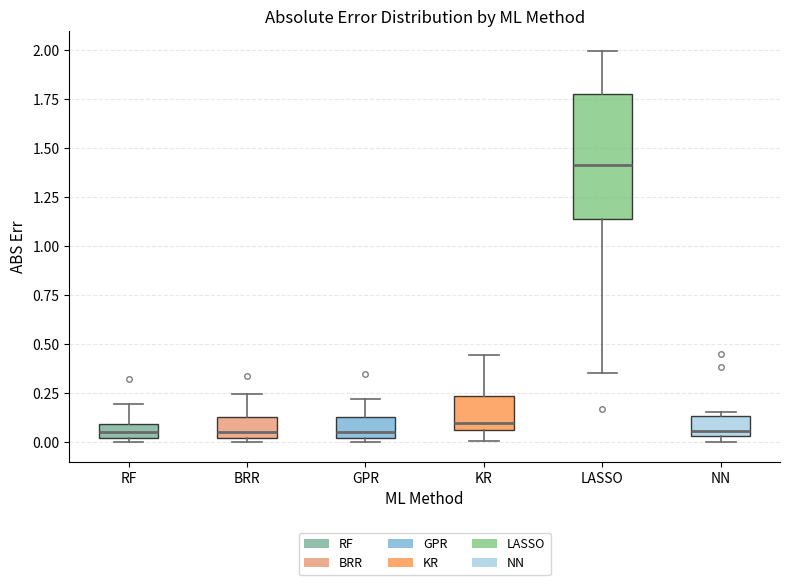

Comparing the boxes themselves (not the whiskers), which one is the tallest?

LASSO